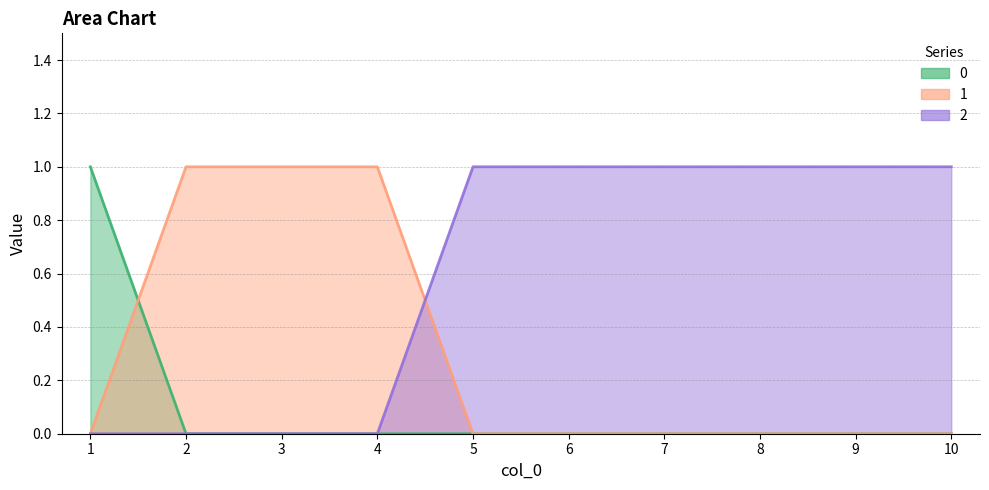

Is the value of 0 at 8 greater than the value of 1 at 3?

No